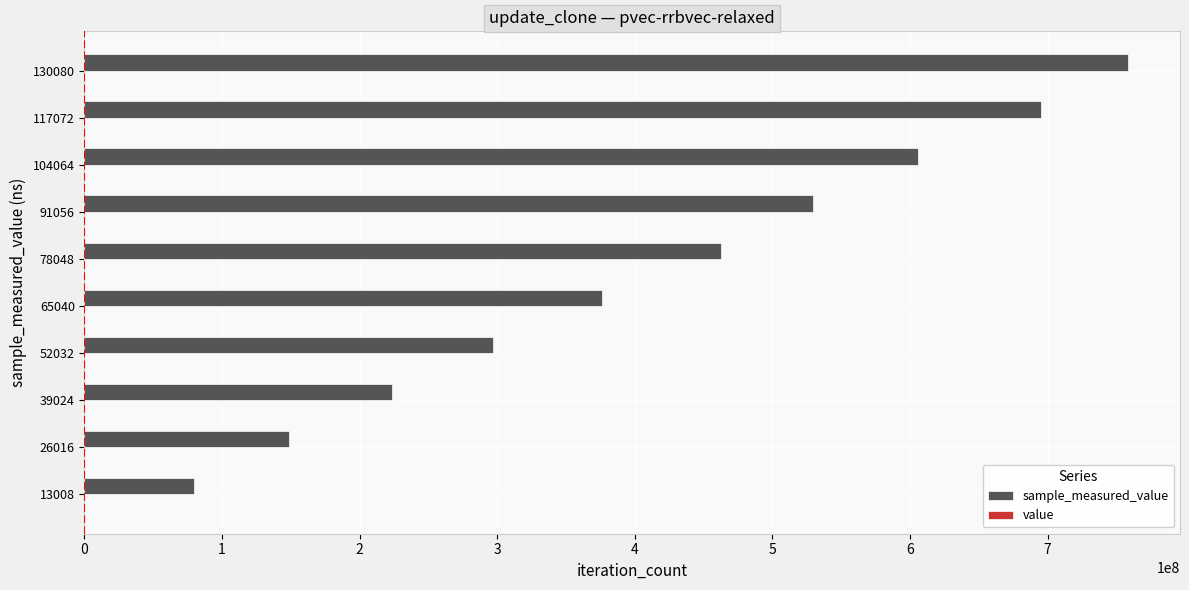

At which category is the sum across all series the highest?

130080